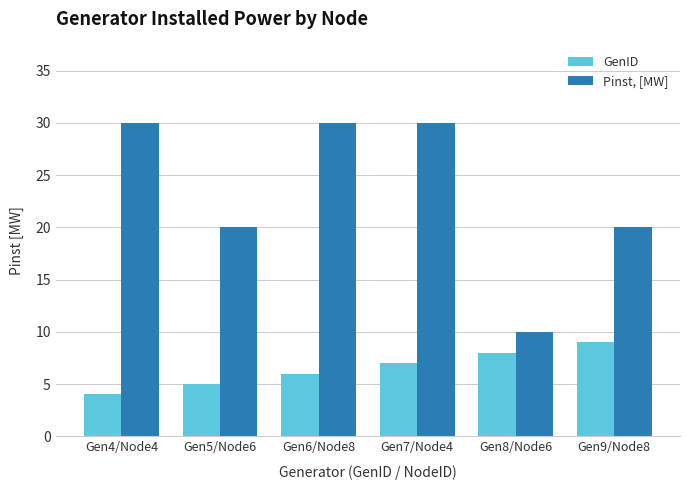

The value of GenID at Gen7/Node4 is 7. True or false?

True